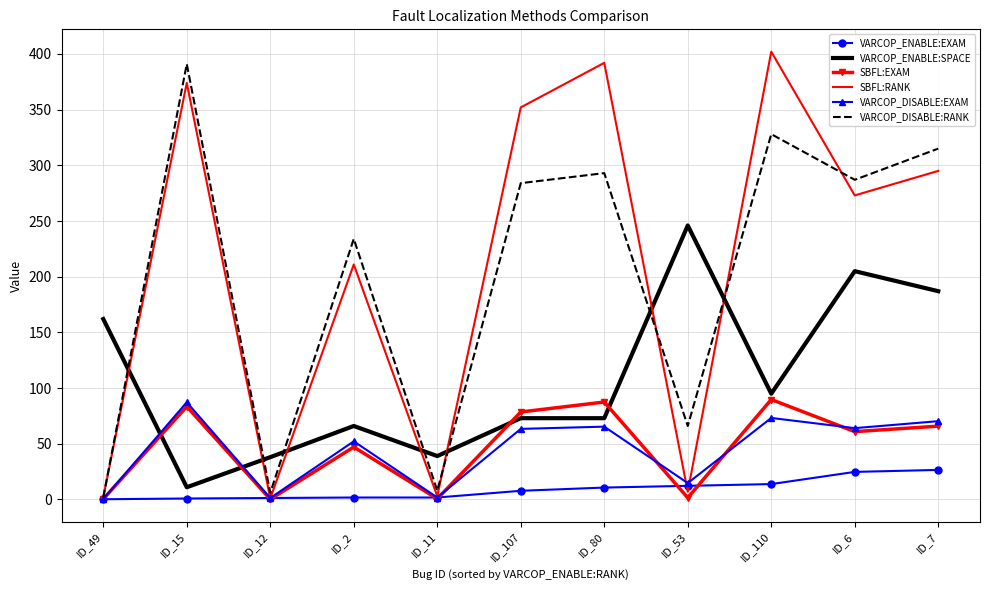

Is it true that VARCOP_DISABLE:EXAM equals 20.9 at ID_7?

False